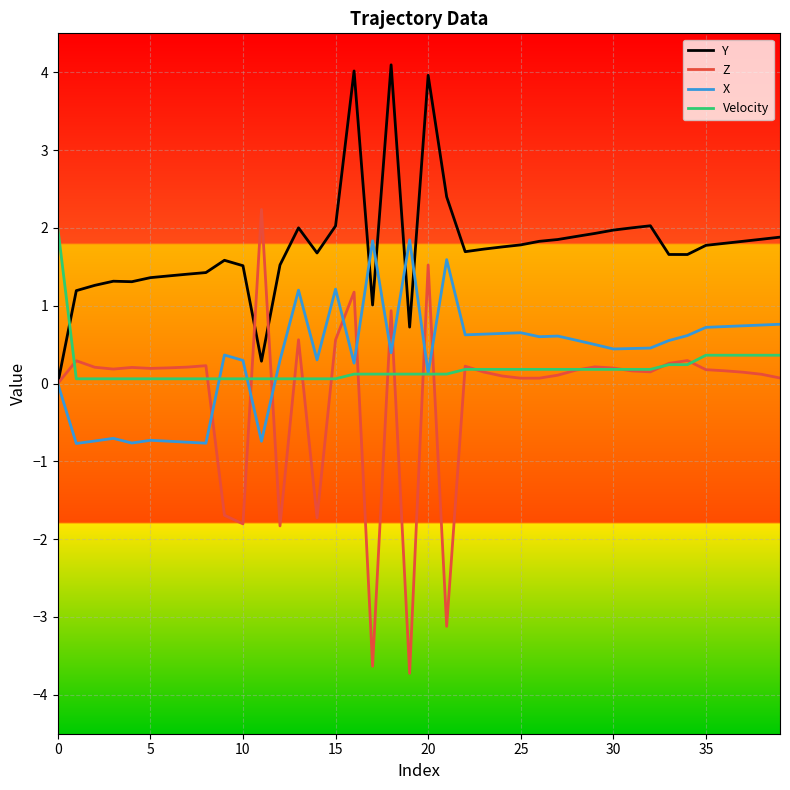

Which series has the largest total across all categories?

Y